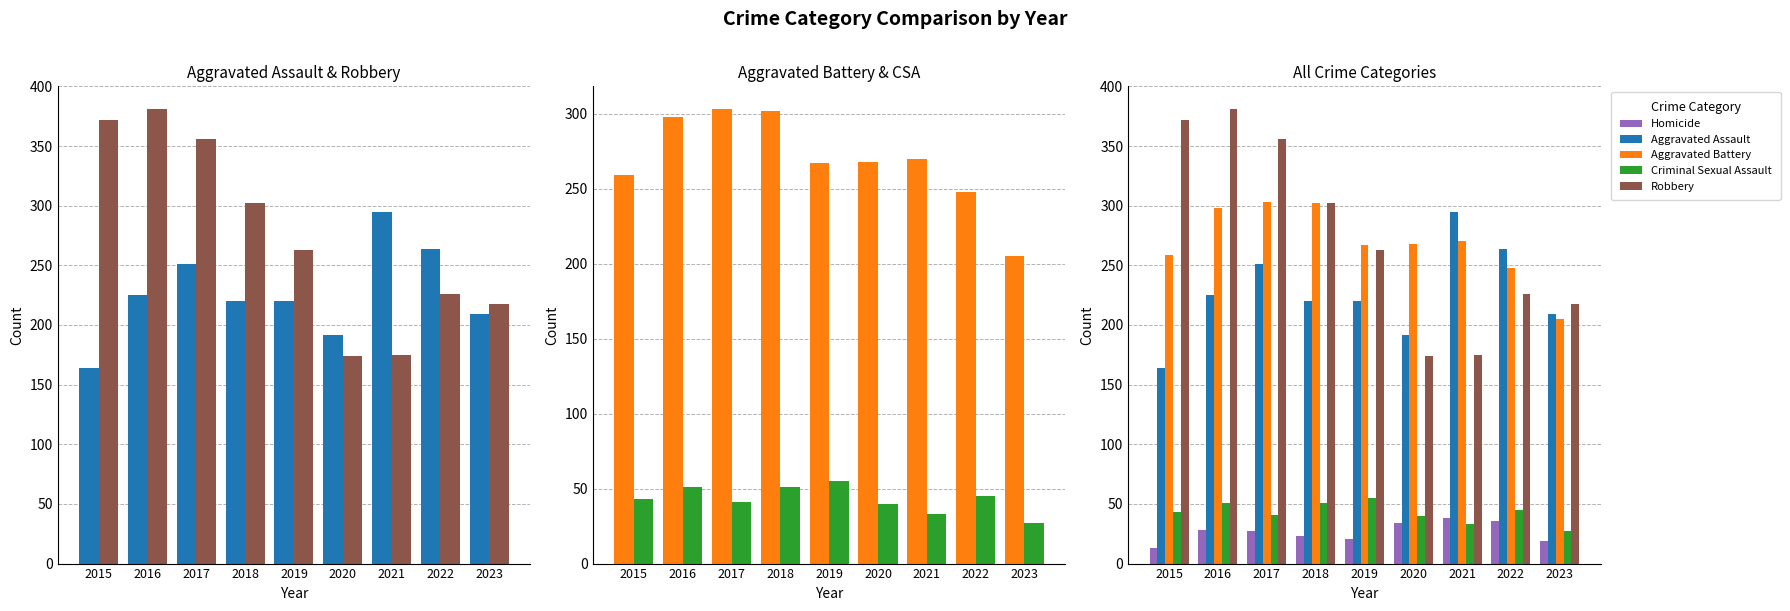

What is the sum of all Aggravated Battery values?

2420